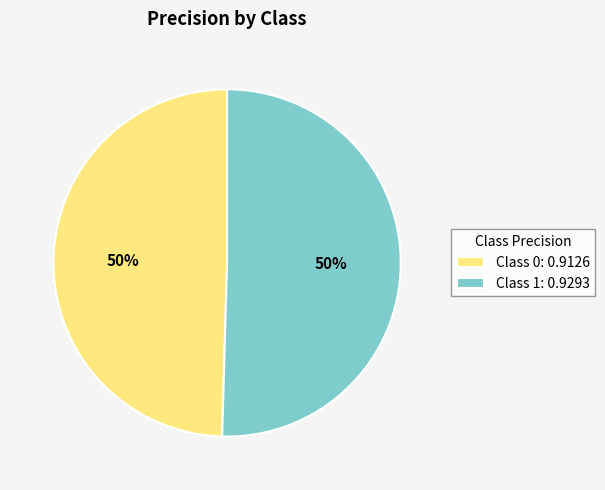

True or false: Class 1: 0.9293 accounts for 50% of the total.

True